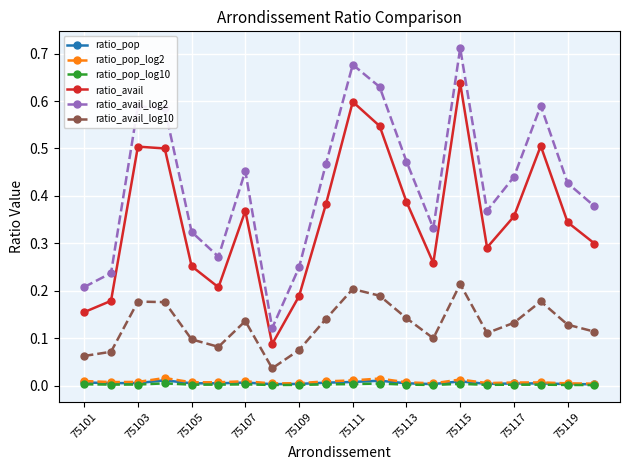

Which series has the largest total across all categories?

ratio_avail_log2